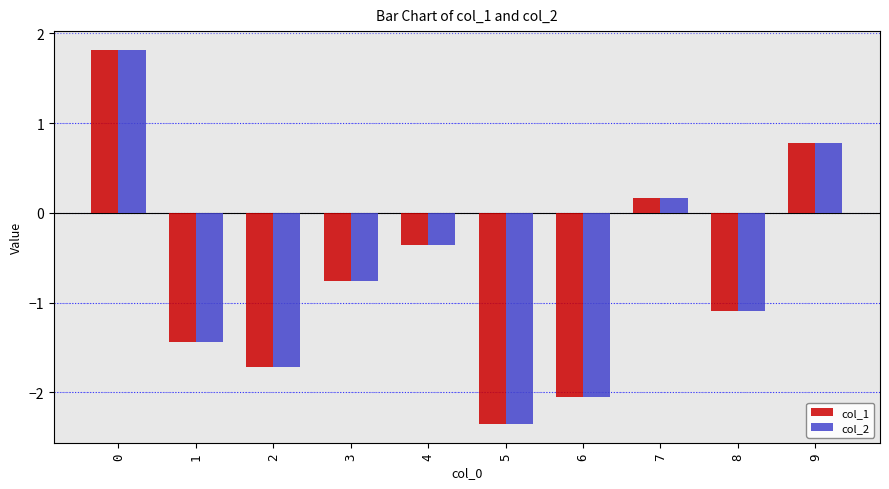

True or false: col_2 has a value of 0.8 at 9.

True